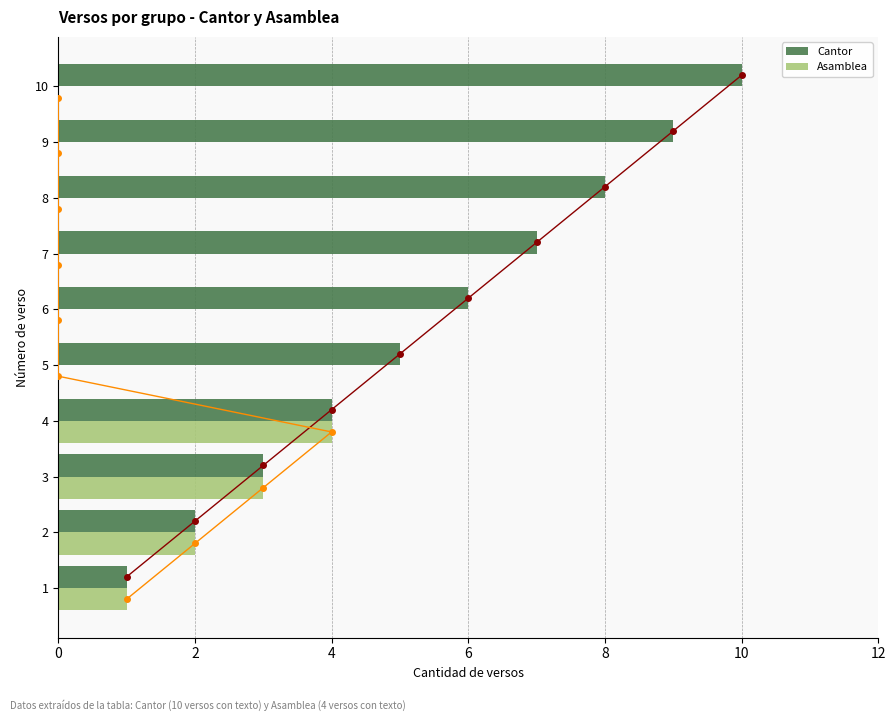

Are the bars grouped side by side (vs. stacked)?

Yes